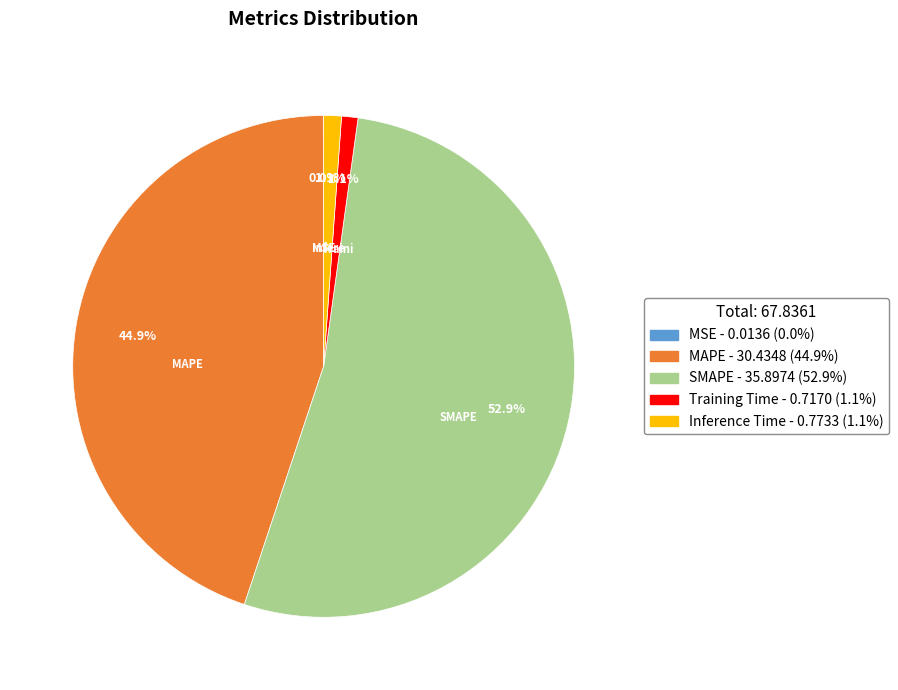

Is there any slice that represents more than half of the pie?

Yes